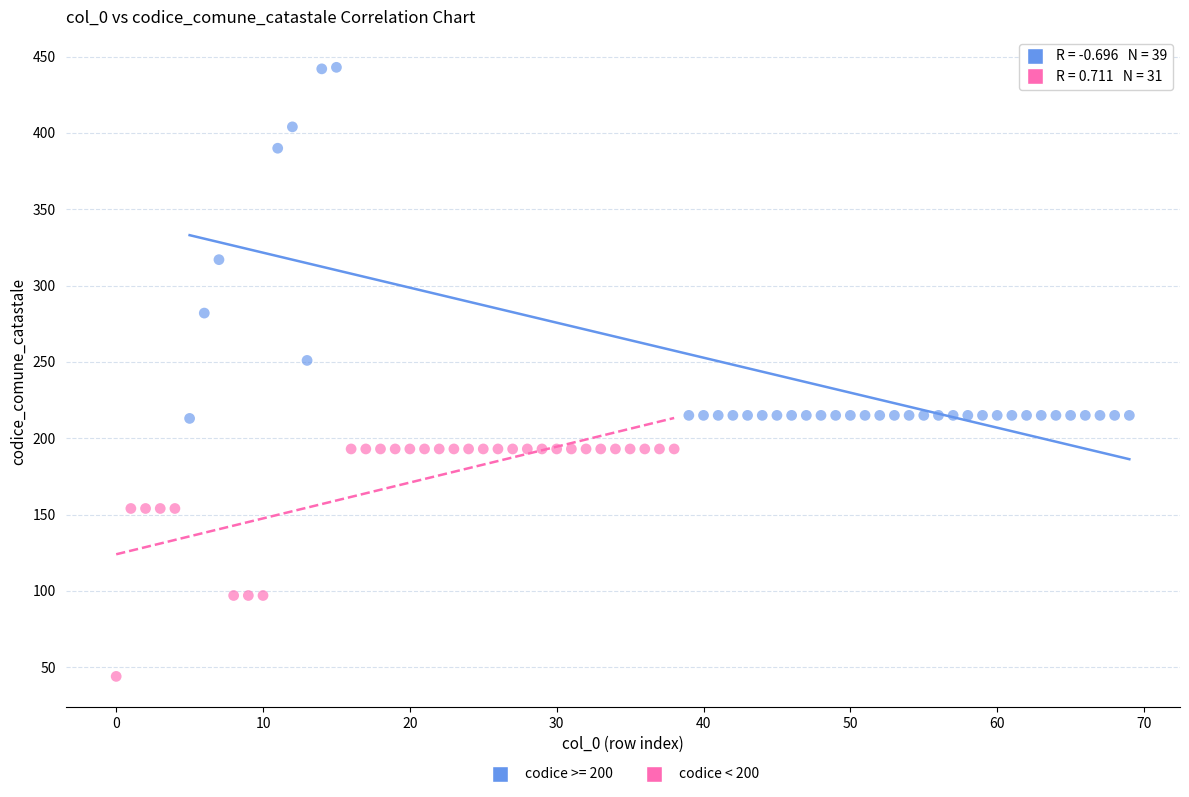

Which series contains the lowest Y value?

codice < 200